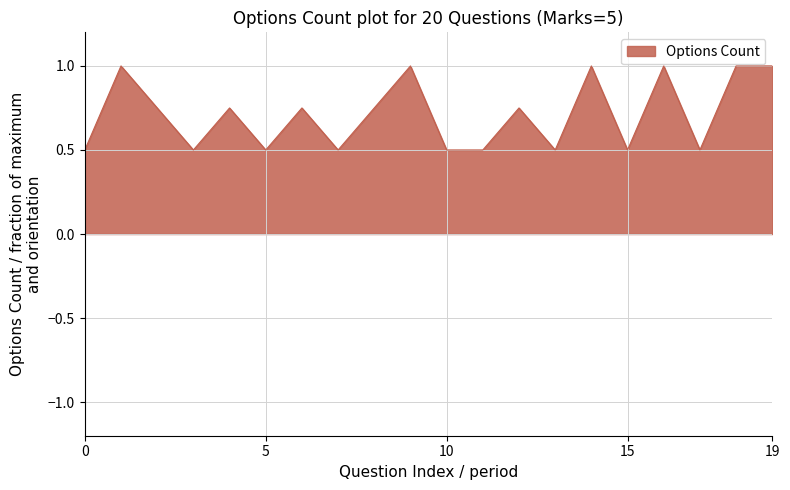

How many distinct data groups are displayed?

1